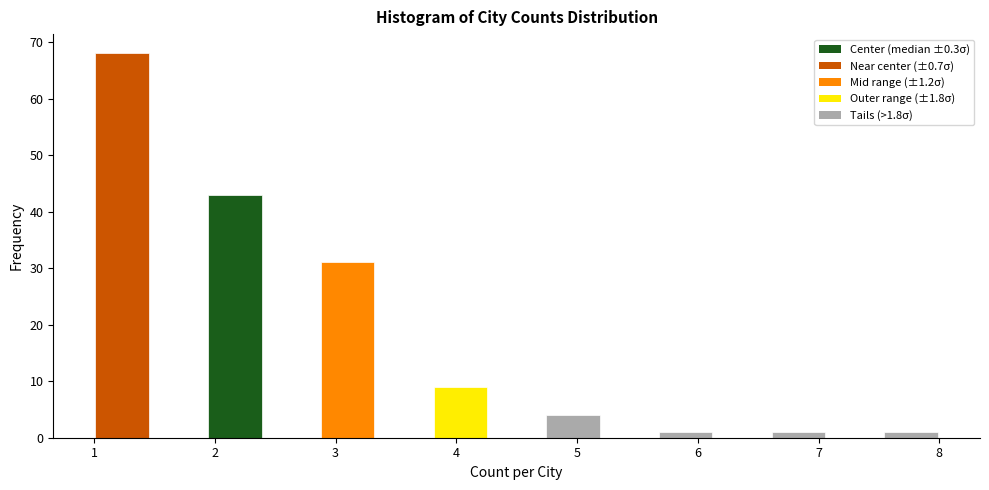

What is the height of the bar covering 1.0 to 1.5 on the x-axis? Neither the bar edges nor the heights are printed on the chart, so give them approximately, as read against the axes.

68